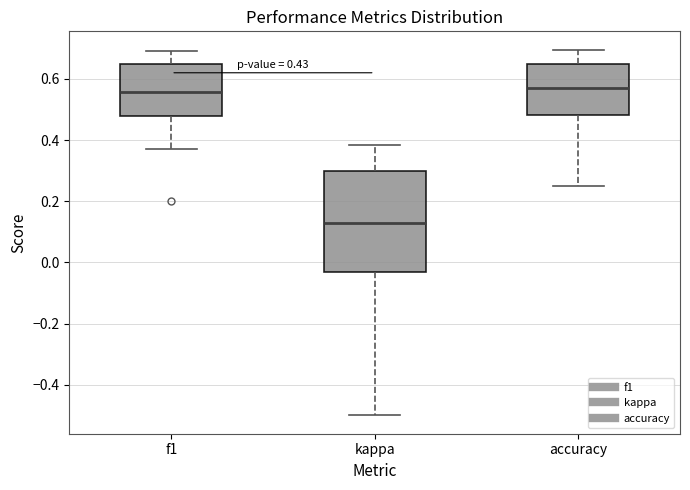

Where does the median line of the box for accuracy sit on the y-axis? The values are not printed on the chart, so give them approximately, as read against the axis.

0.56